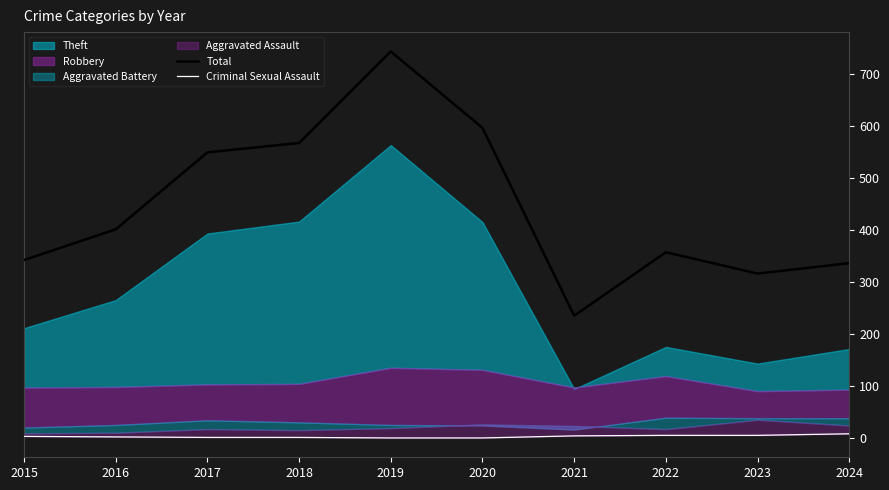

Does the chart display data point markers on the line(s)?

No